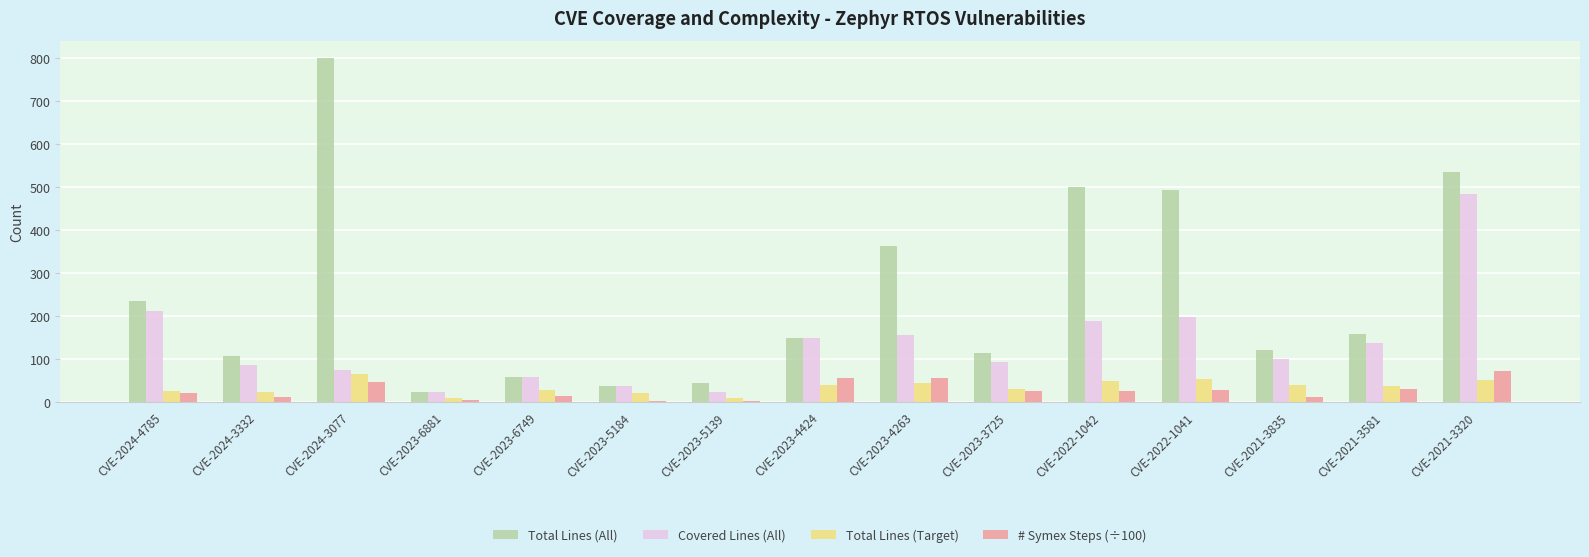

What is the average value of the Total Lines (All) series?

249.3